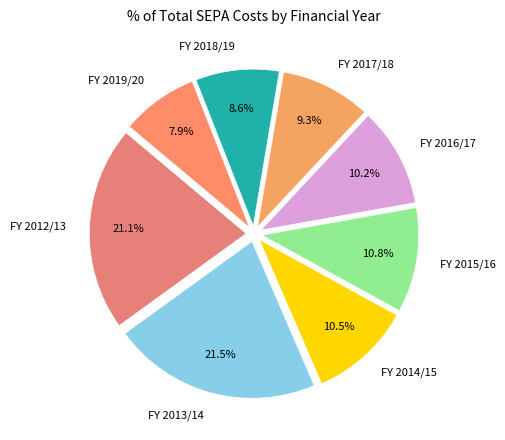

Which slice is the smallest?

FY 2019/20